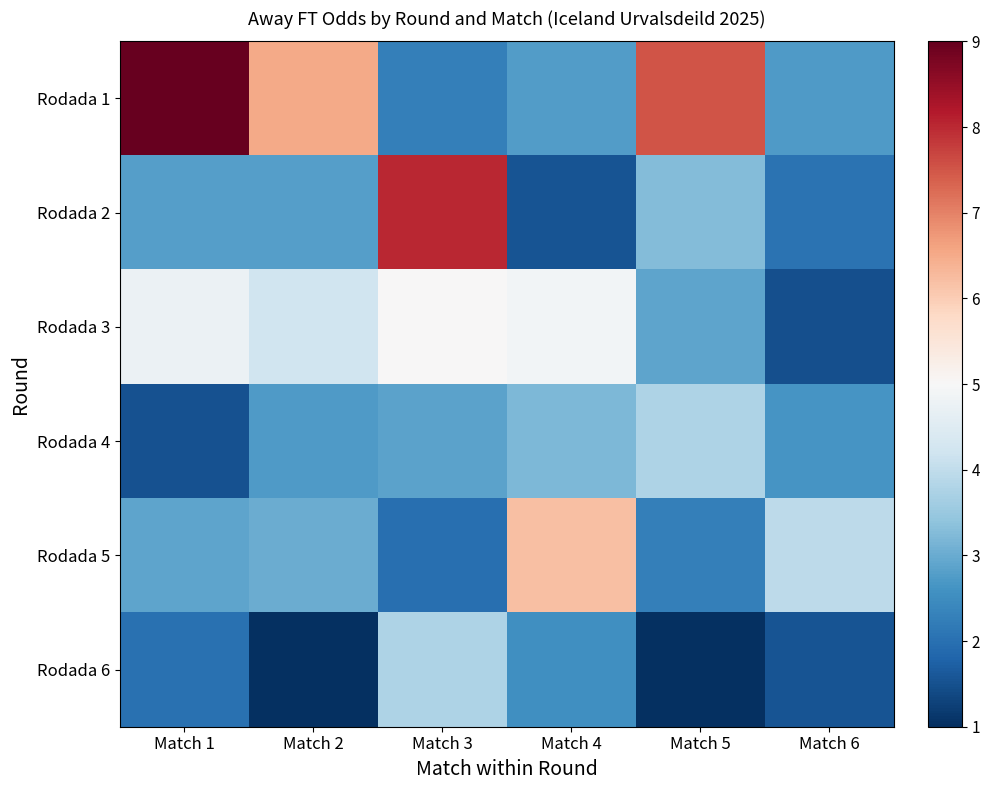

At Match 5, list the series in order from largest to smallest.

Rodada 1, Rodada 4, Rodada 2, Rodada 3, Rodada 5, Rodada 6